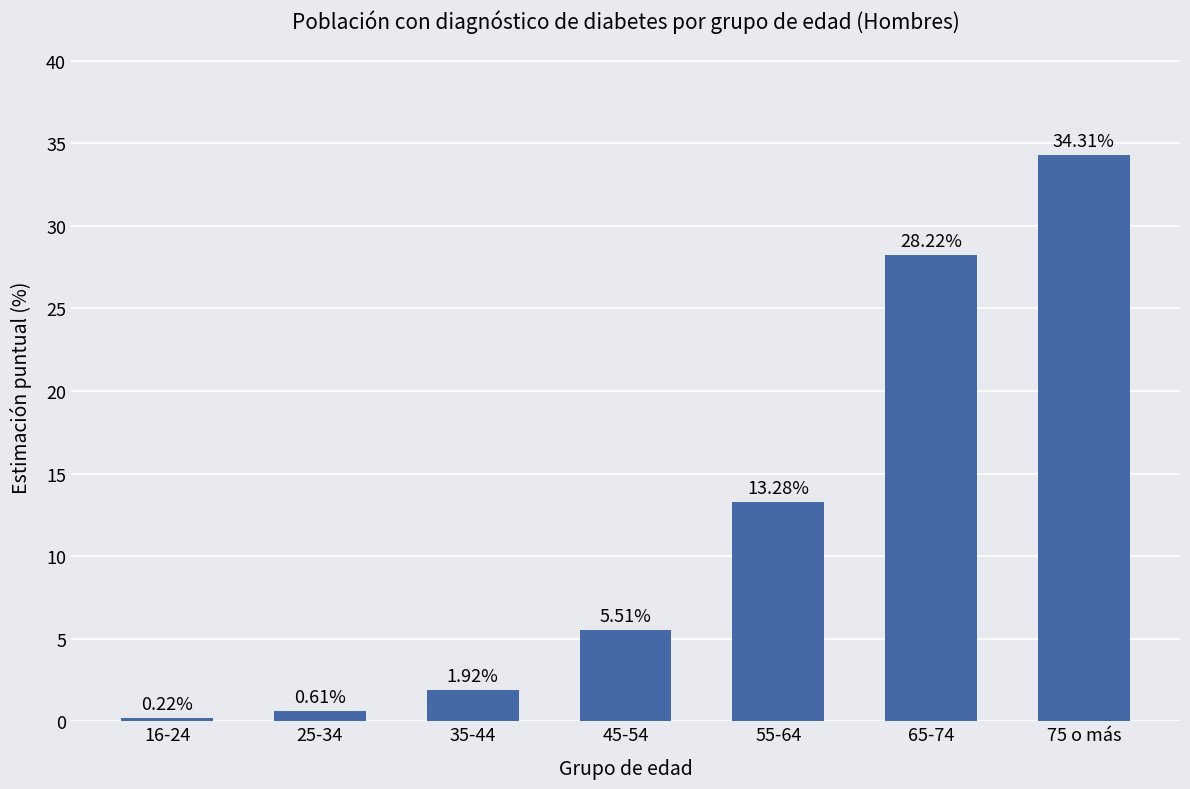

What is the difference between the second highest and minimum values?

28.0